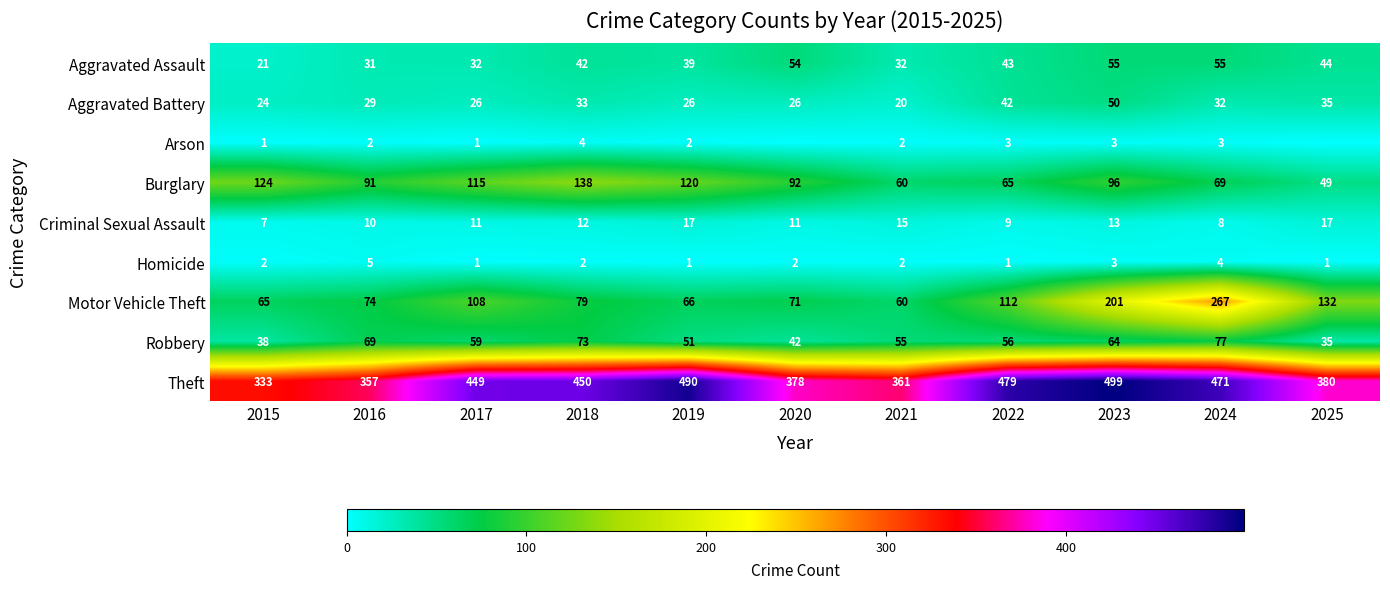

What is the total value across all series at 2016?

668